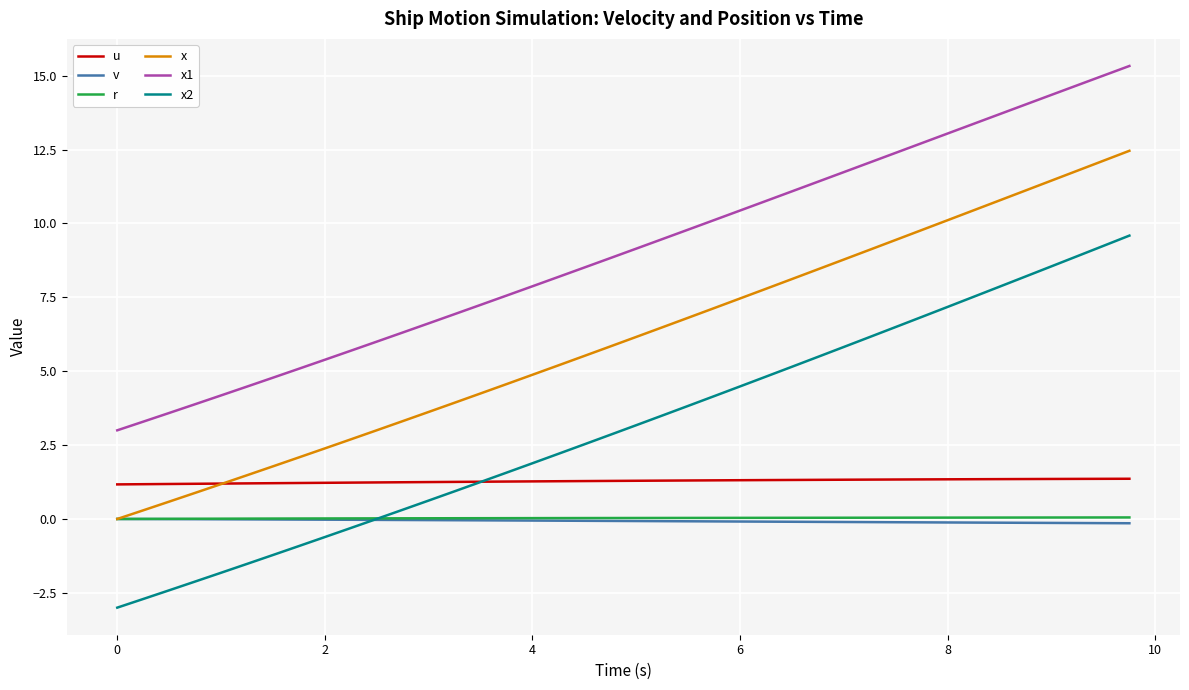

What is the sum of all v values?

-2.8